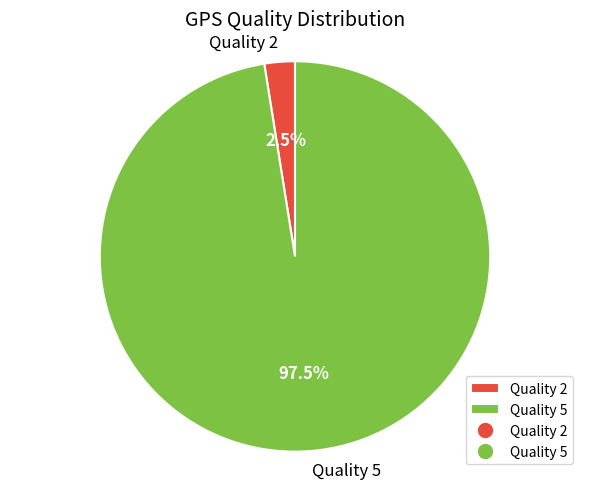

Rank the categories by value from lowest to highest.

Quality 2, Quality 5